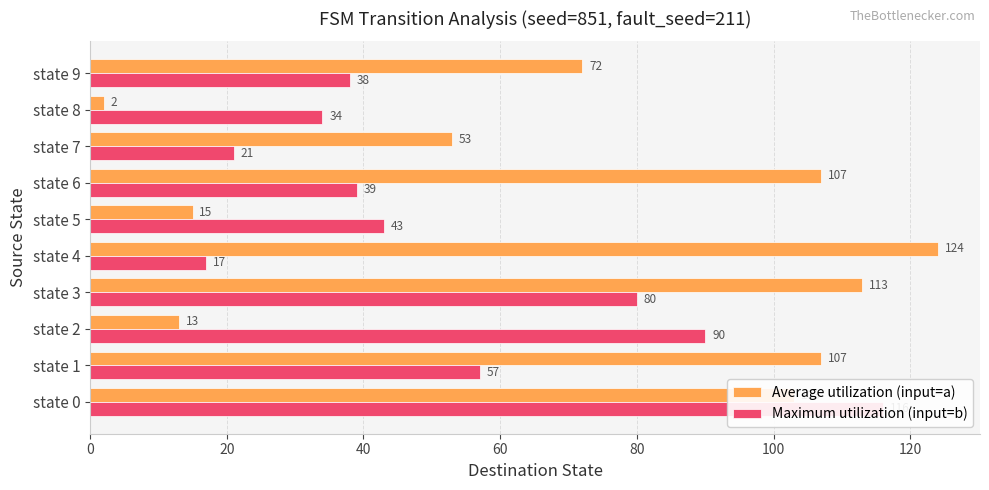

Is it true that Average utilization (input=a) equals 13 at state 2?

True